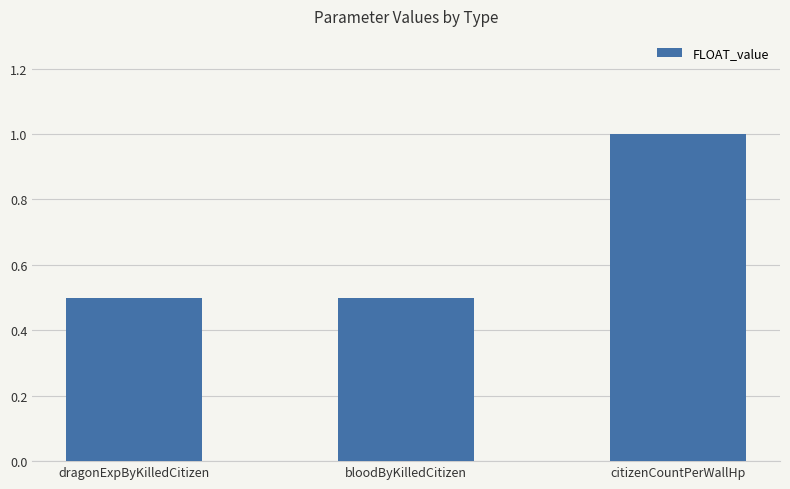

Are the bars grouped side by side (vs. stacked)?

No